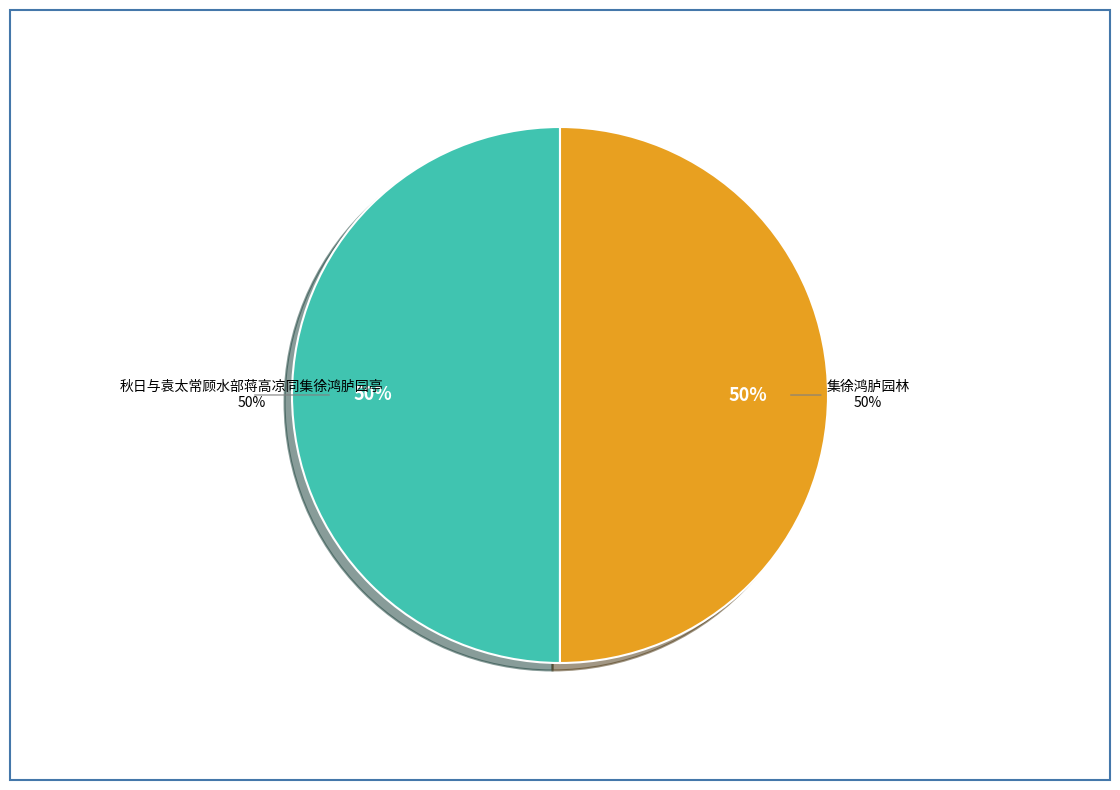

Combined, what portion of the pie is 集徐鸿胪园林 and 秋日与袁太常顾水部蒋高凉同集徐鸿胪园亭?

100.0%